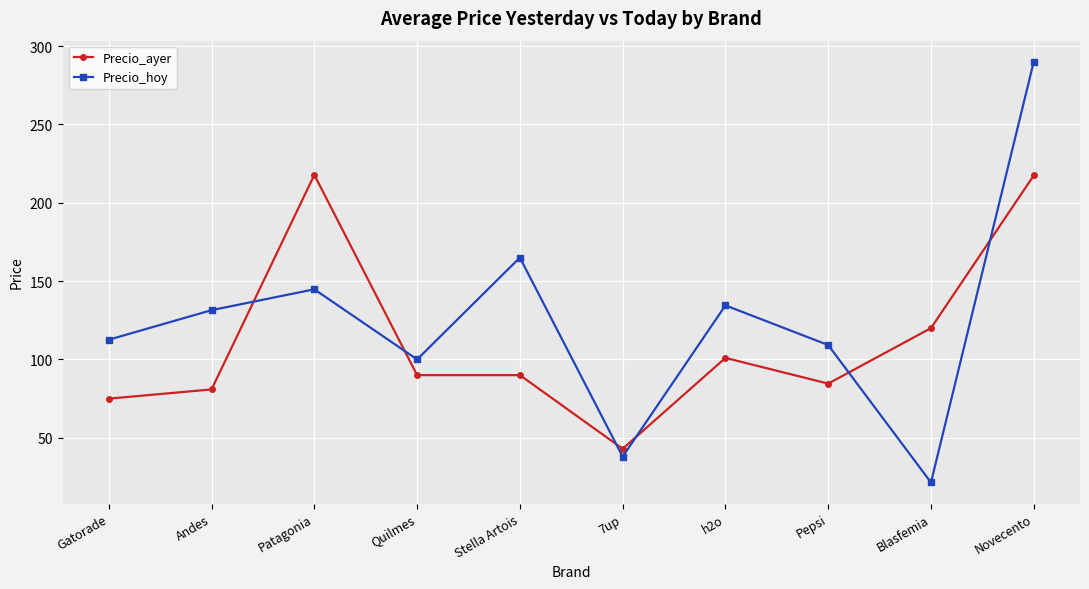

At which label does Precio_ayer first exceed 90?

Patagonia